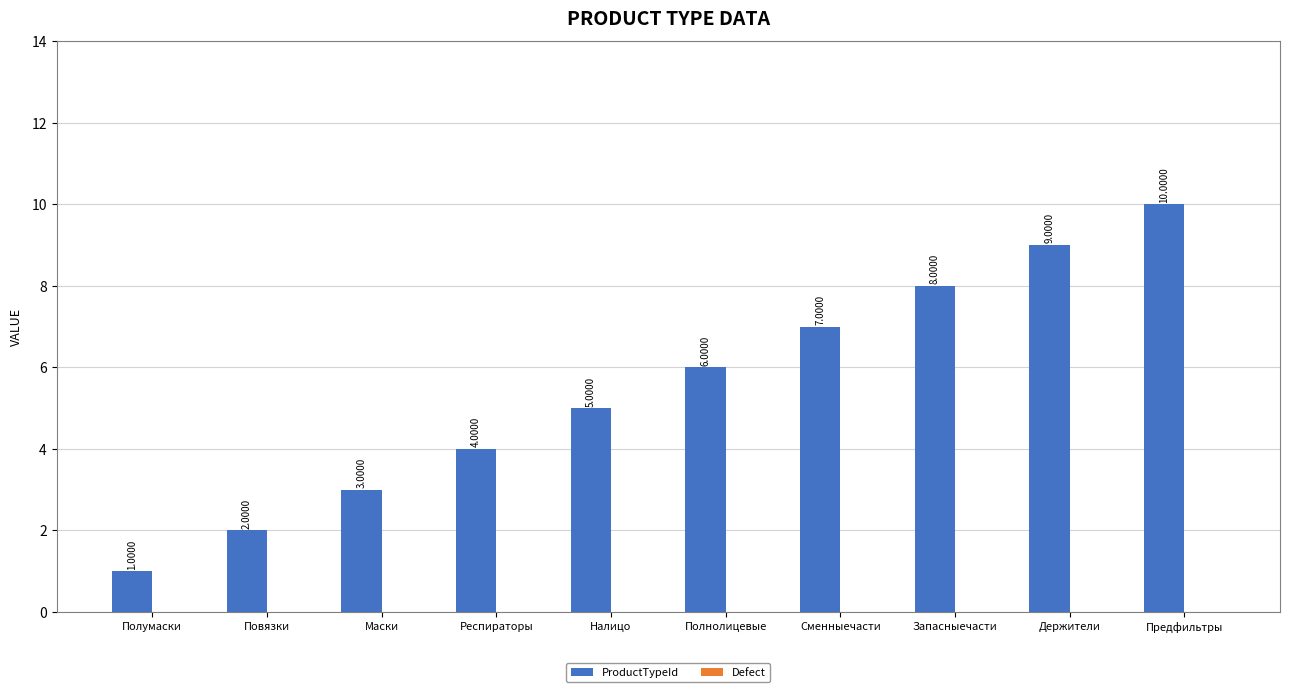

At which category does the chart reach its peak across all series?

Предфильтры